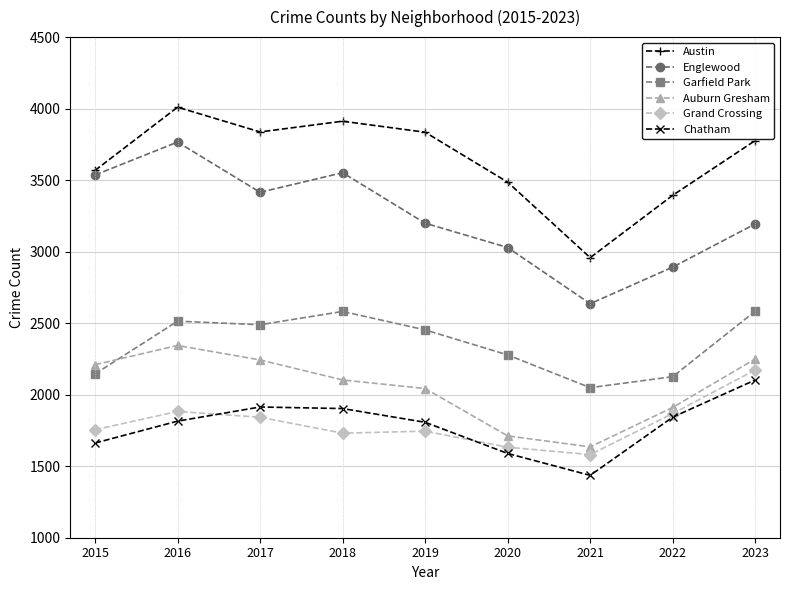

What is the difference between the maximum and minimum values in the Austin series?

1052